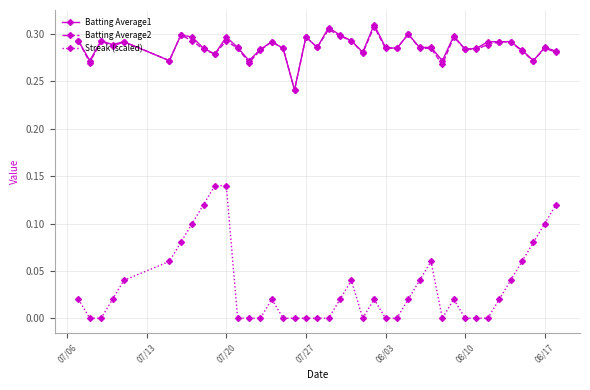

True or false: Streak (scaled) and Batting Average2 intersect in this chart.

False